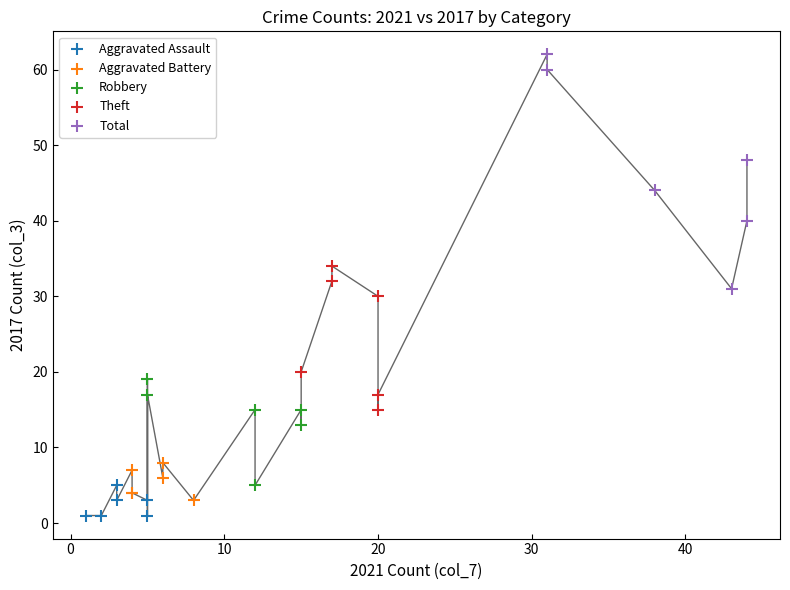

Which series contains the lowest Y value?

Aggravated Assault